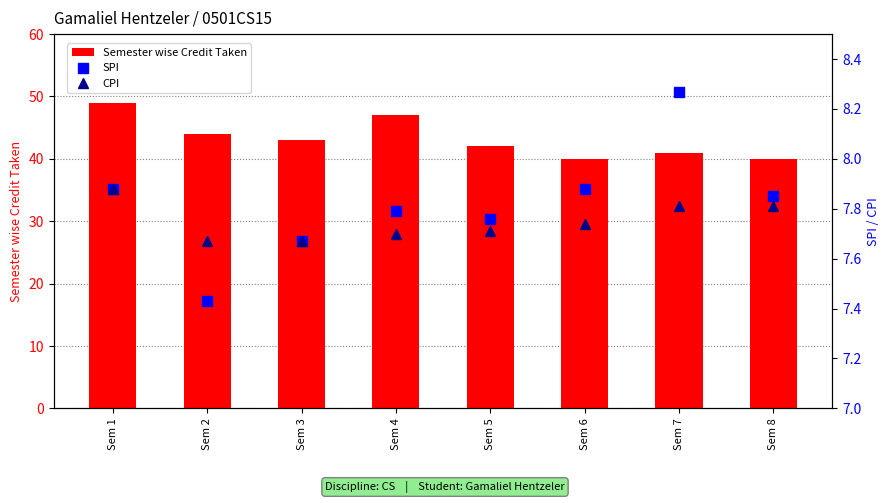

Which category has the highest value in the Semester wise Credit Taken series?

Sem 1